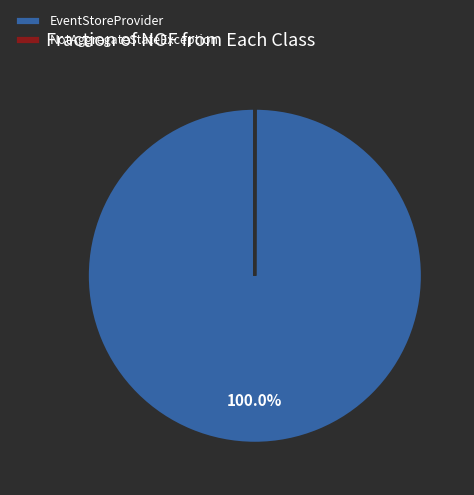

Which category has the biggest portion of the pie?

EventStoreProvider